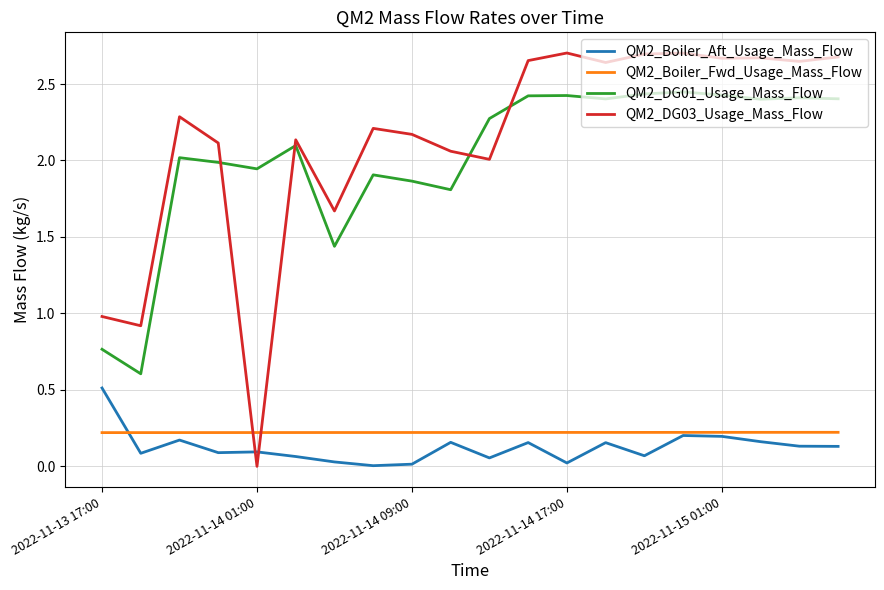

What is the lowest value of the QM2_DG01_Usage_Mass_Flow series?

0.6